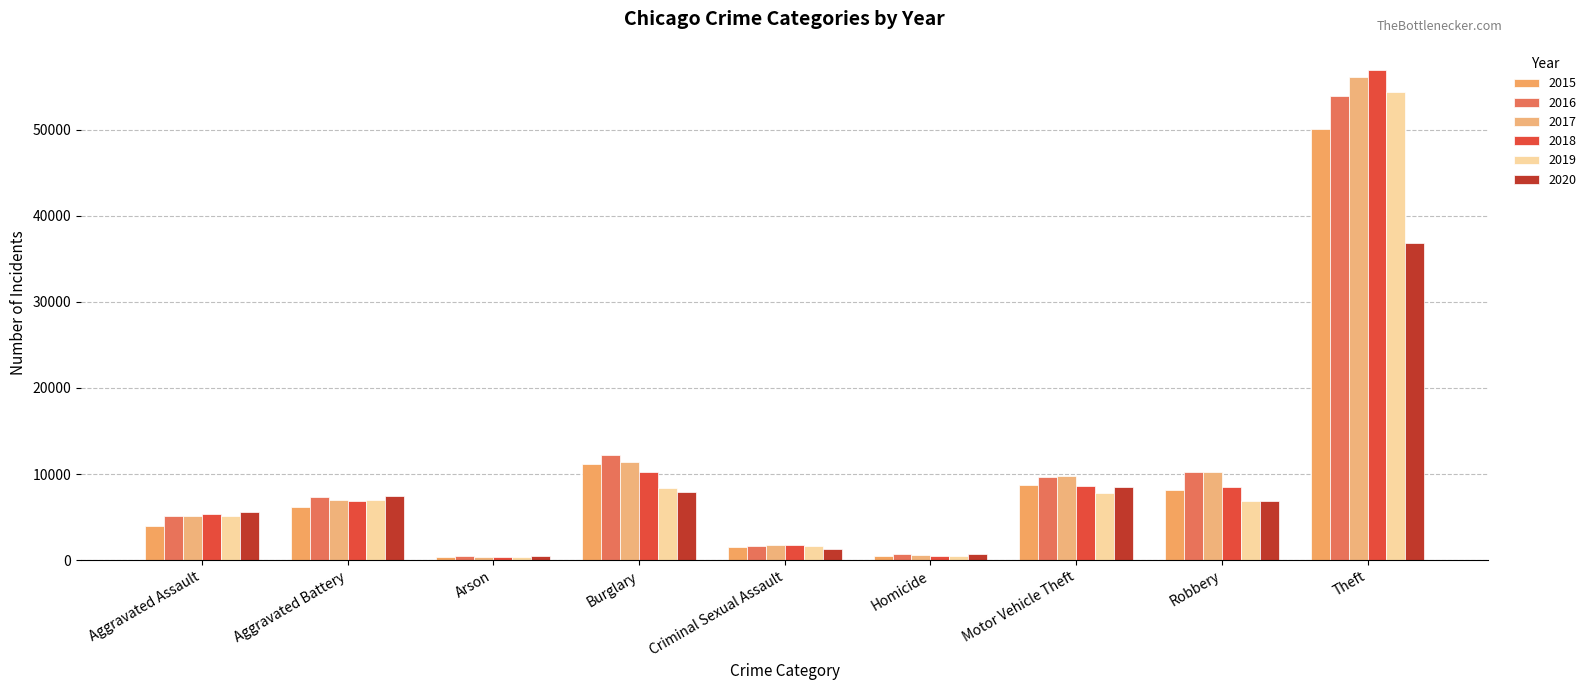

What is the value of the 2015 bar at the 7th from the left?

8692